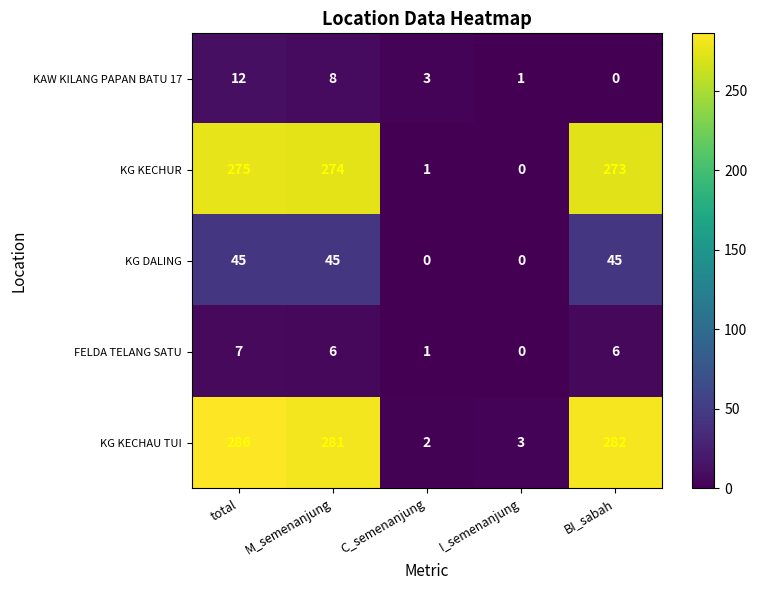

Which series has the largest total across all categories?

KG KECHAU TUI